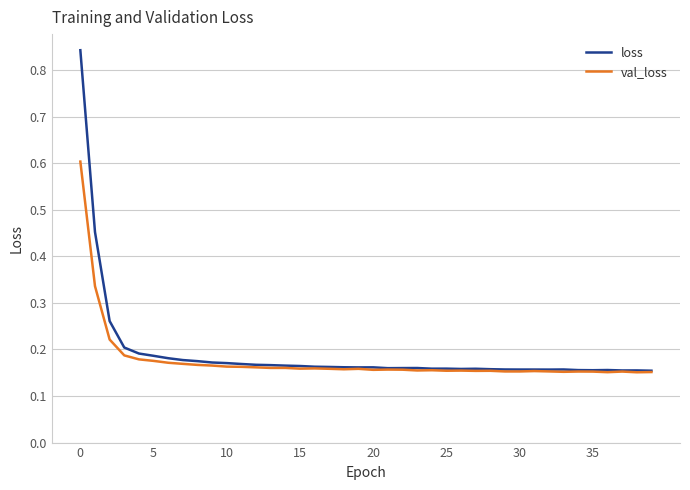

What are all the series names shown in the legend?

loss, val_loss